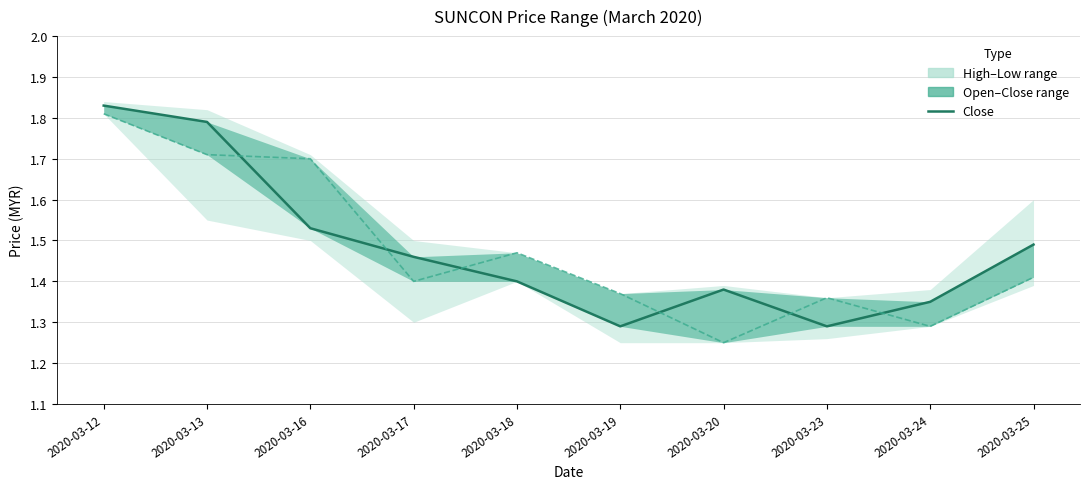

Reading left to right, extract all data points from this chart.

2020-03-12=1.8	2020-03-13=1.8	2020-03-16=1.5	2020-03-17=1.5	2020-03-18=1.4	2020-03-19=1.3	2020-03-20=1.4	2020-03-23=1.3	2020-03-24=1.4	2020-03-25=1.5